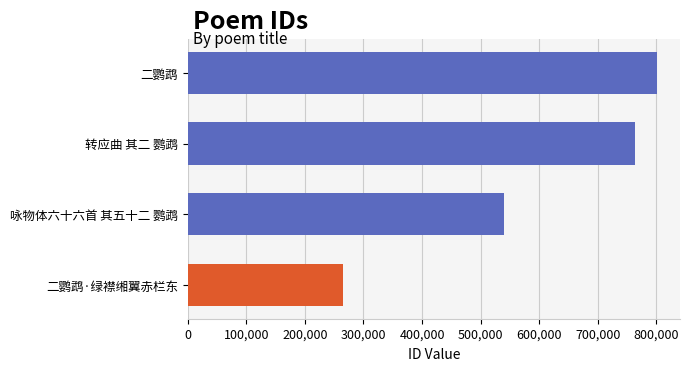

True or false: the data shows 800452 at 二鹦鹉.

True